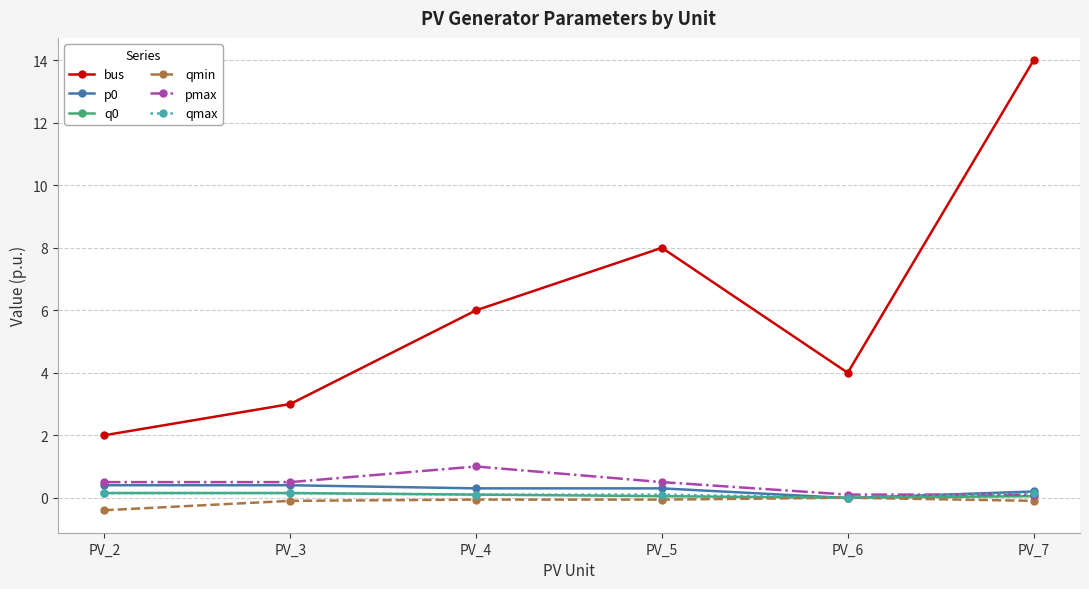

What is the difference between the maximum and minimum values in the pmax series?

0.9